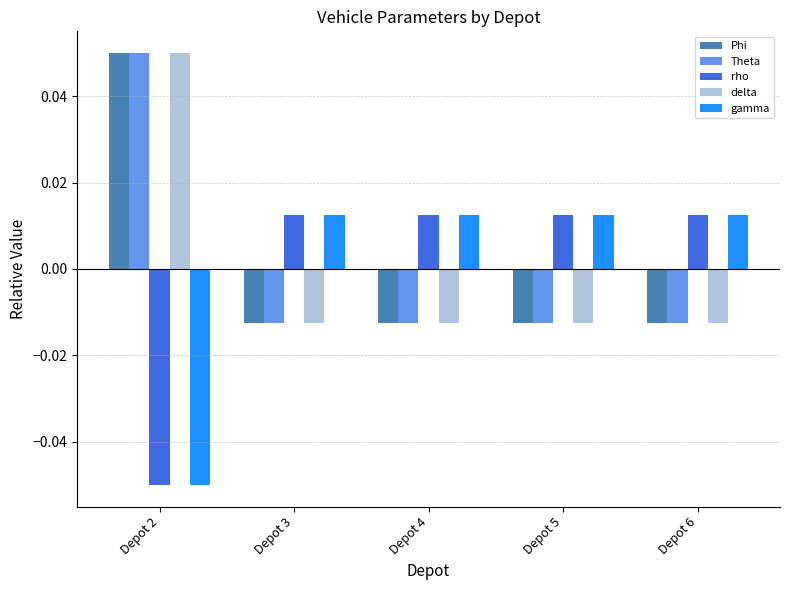

How many values in the delta series exceed 0?

1